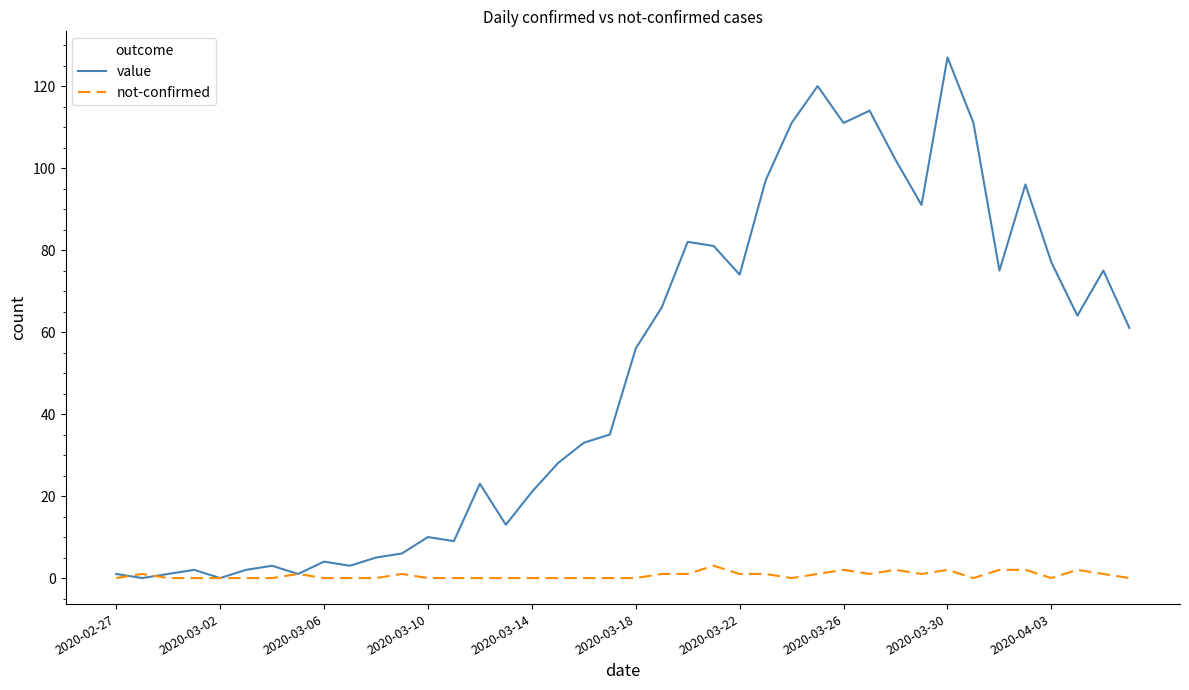

What is the sum of all value values?

1991